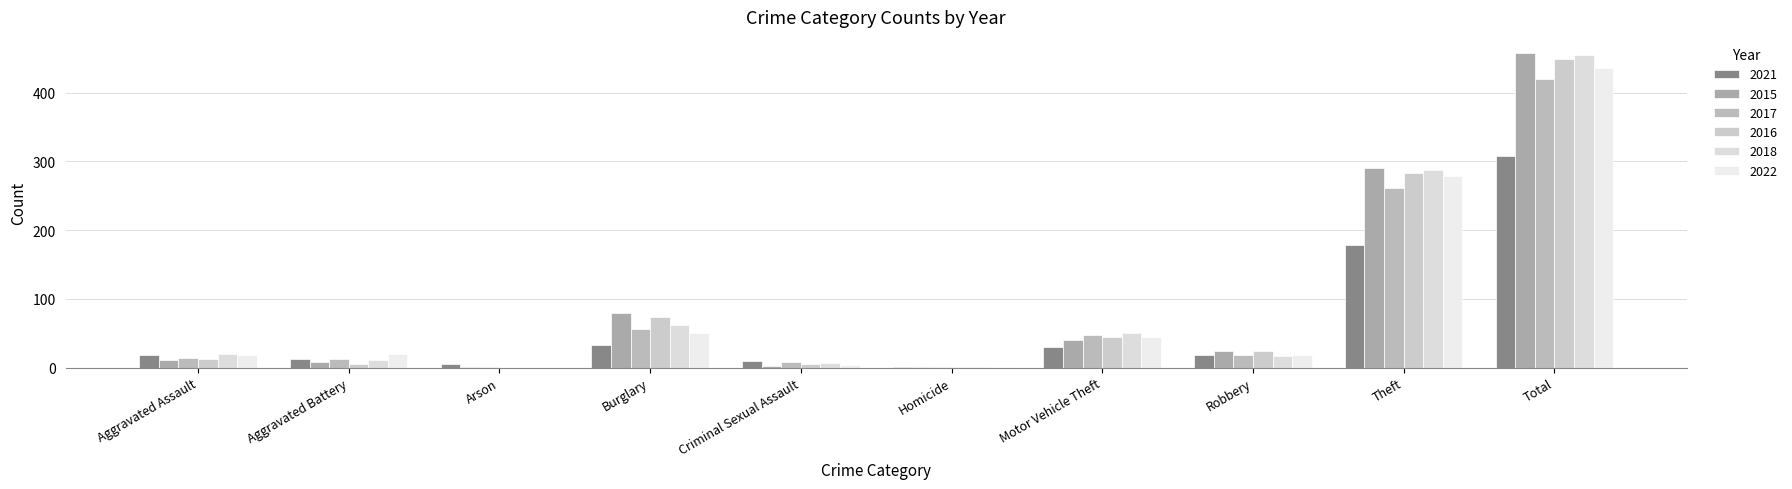

Where does the 2017 series first go above 18?

Burglary